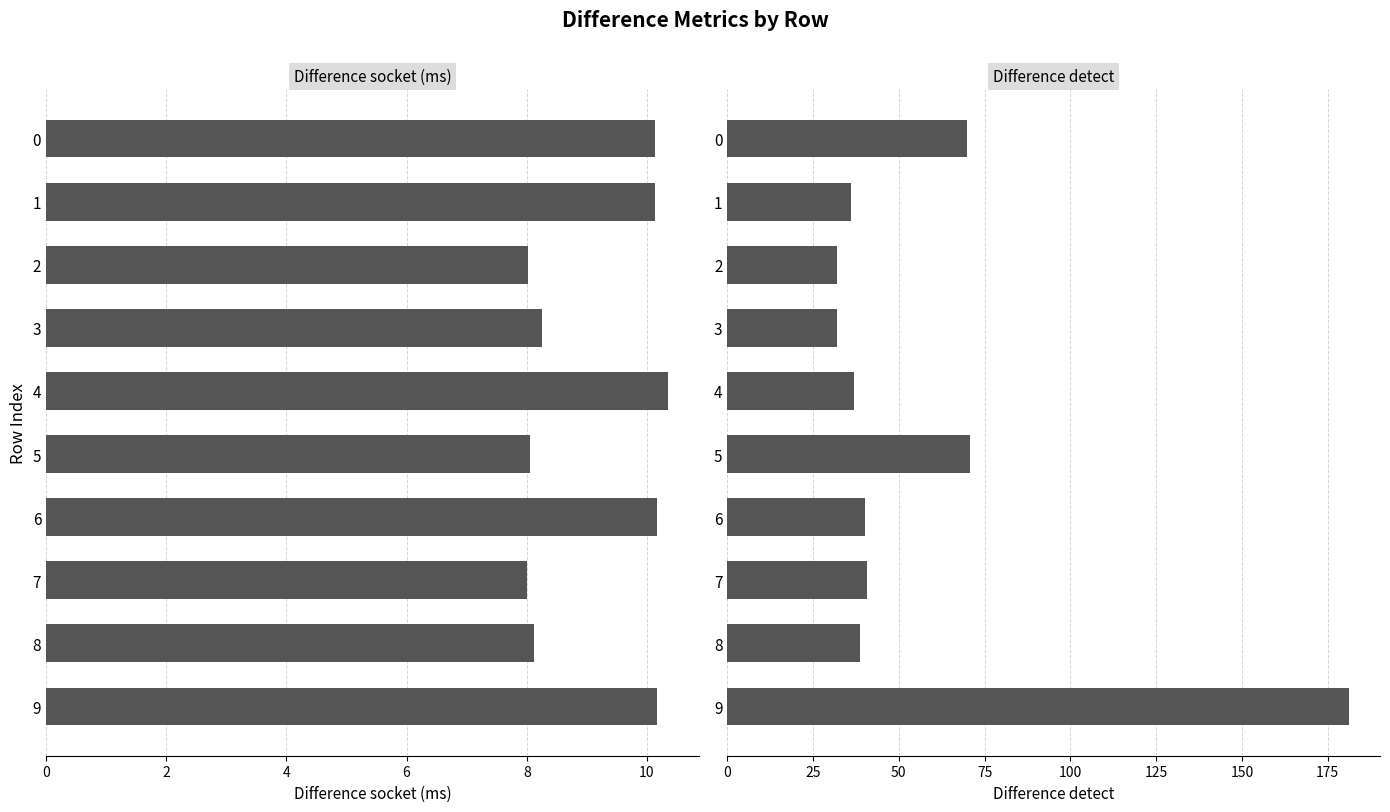

How many groups of bars are there?

10